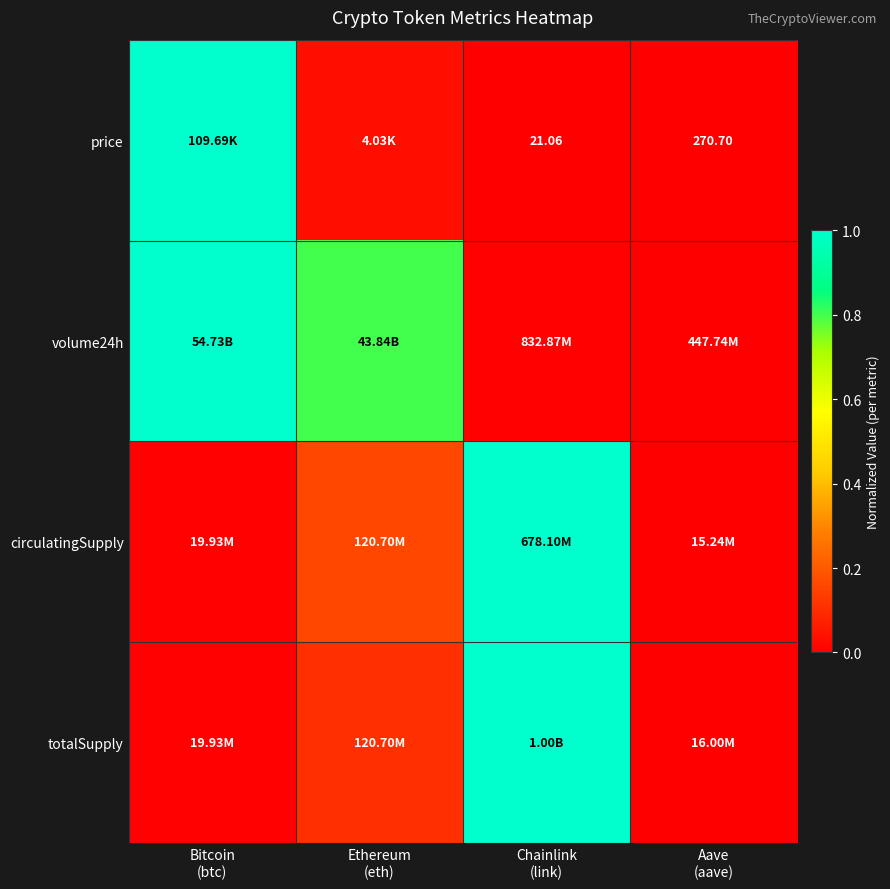

The volume24h series shows 0.7 at Bitcoin (btc). True or false?

False